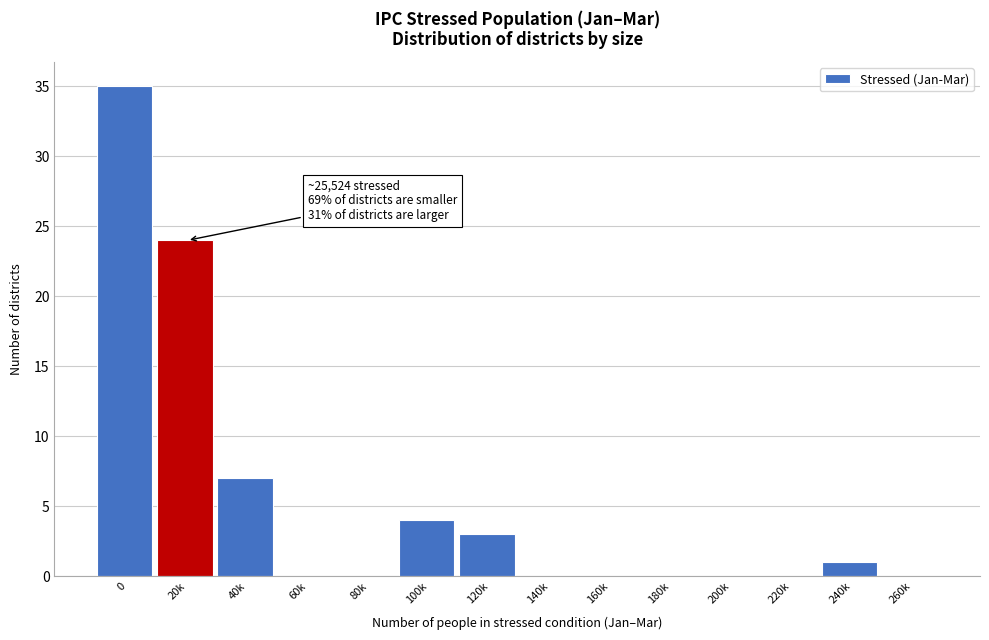

Reading left to right, what are all the values shown in this chart?

0=35	20k=24	40k=7	60k=0	80k=0	100k=4	120k=3	140k=0	160k=0	180k=0	200k=0	220k=0	240k=1	260k=0